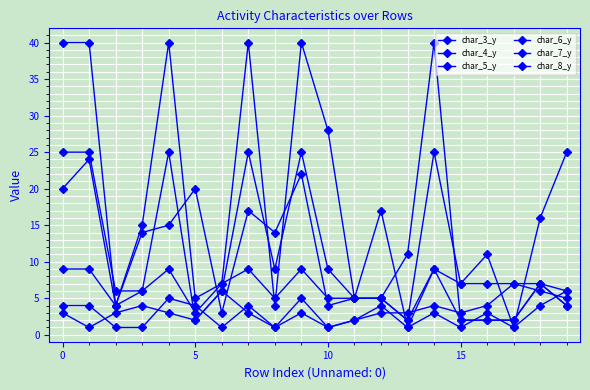

Where do char_3_y and char_8_y first cross each other?

14 and 15